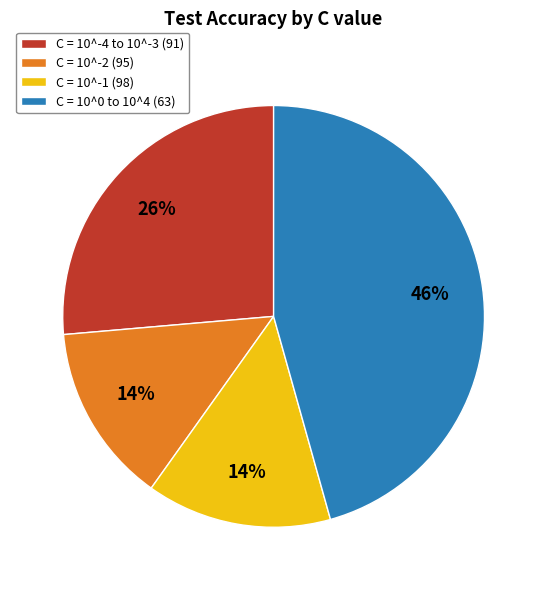

The C = 10^-4 to 10^-3 (91) slice represents 16% of the pie. True or false?

False